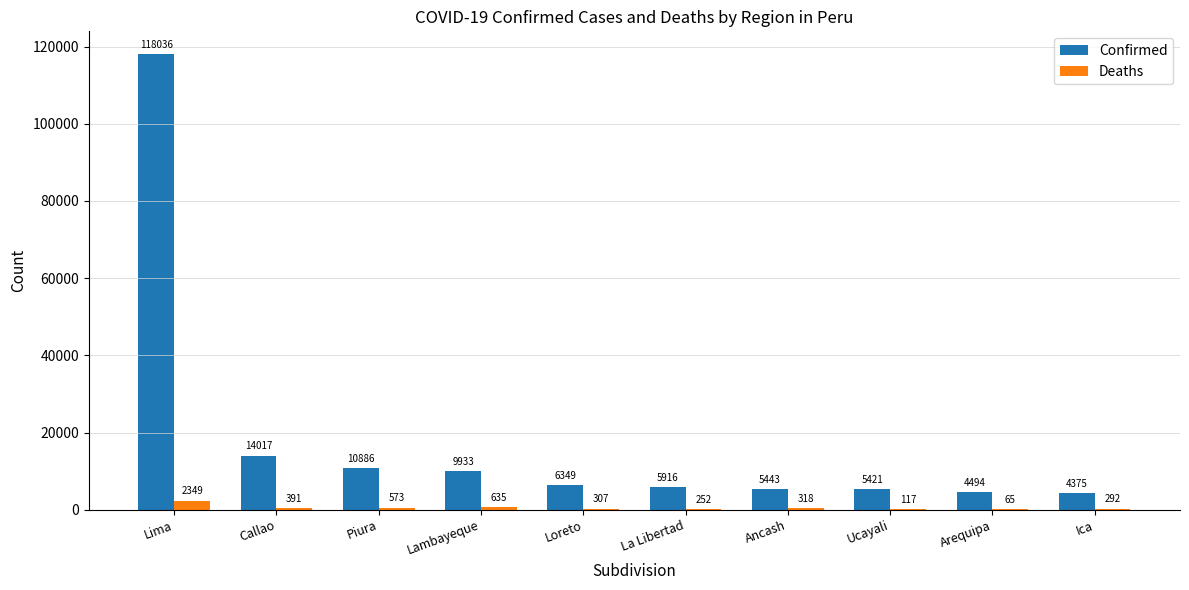

How many distinct data groups are displayed?

2